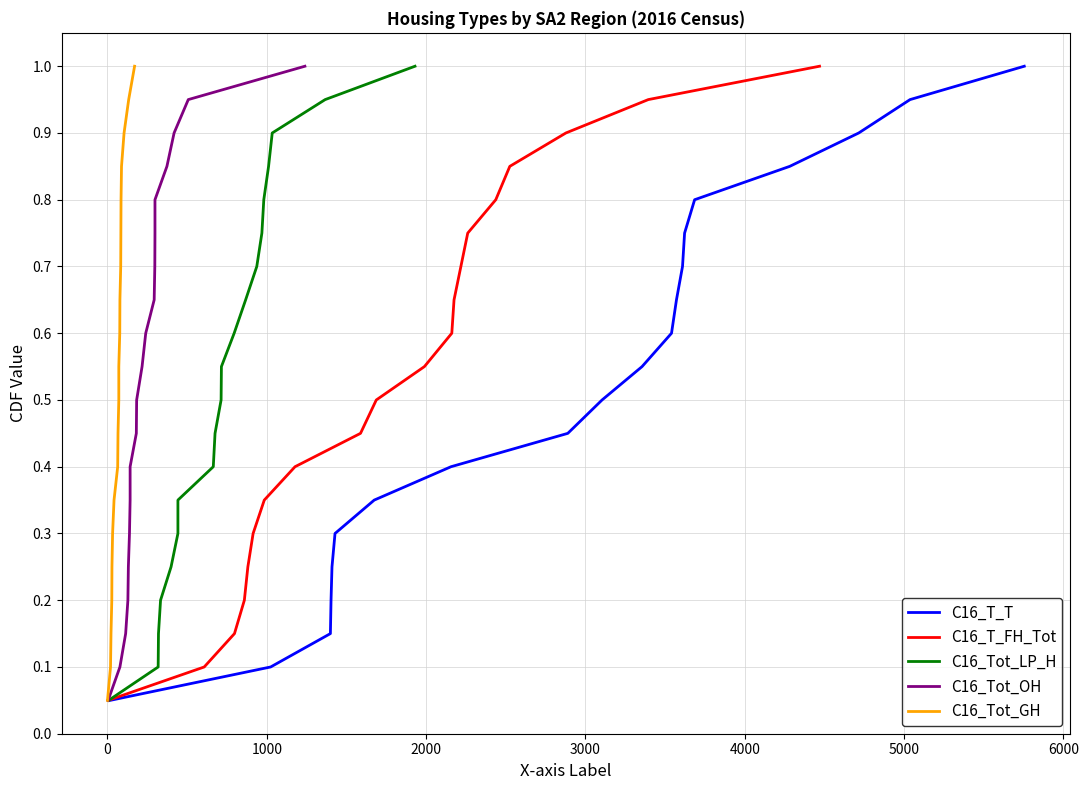

Which series has the largest range (max minus min)?

C16_T_T